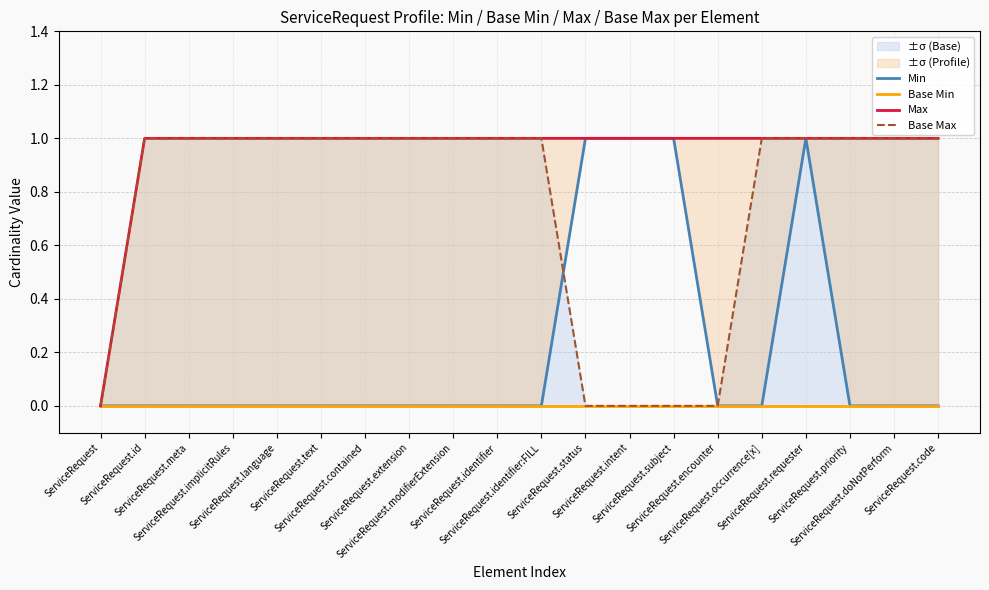

How many values in Min are above zero?

4